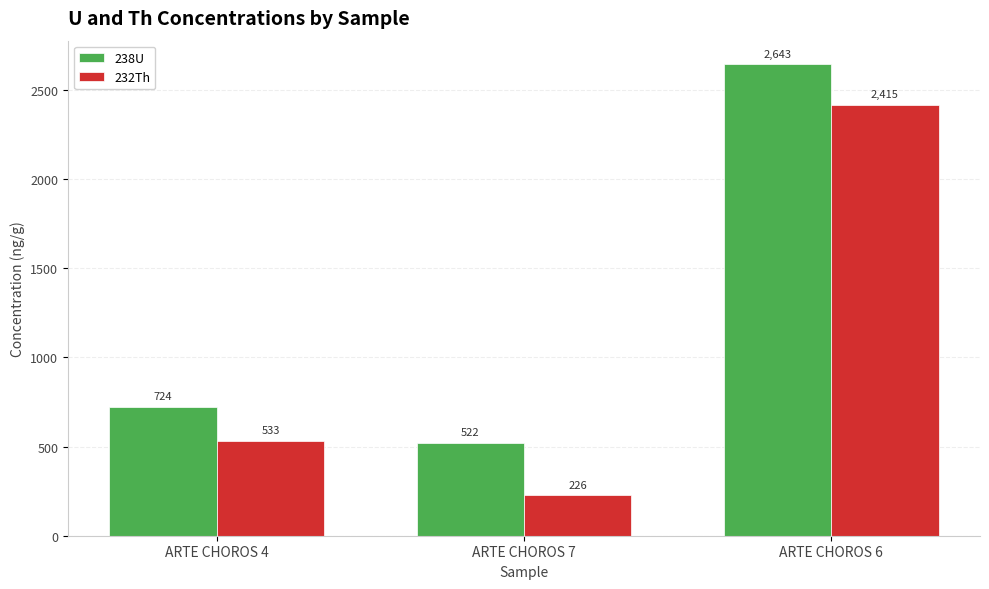

At how many categories does at least one series exceed 2173?

1